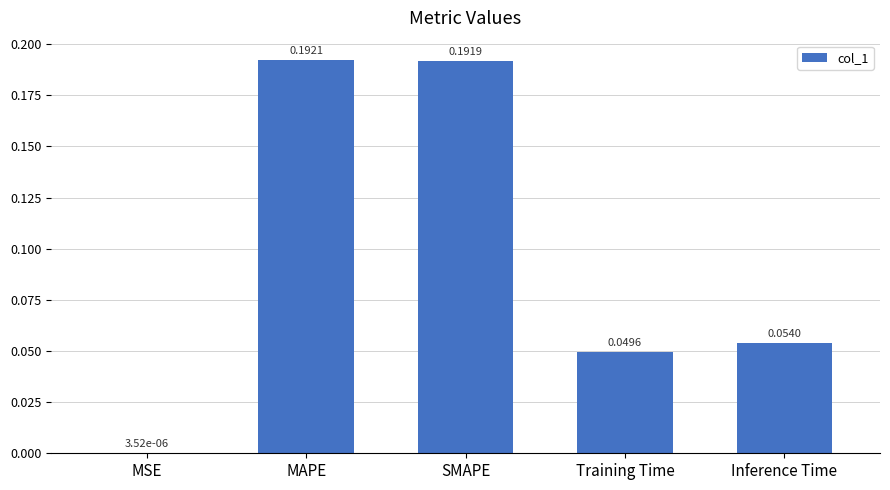

At which category does the chart reach its peak across all series?

MAPE